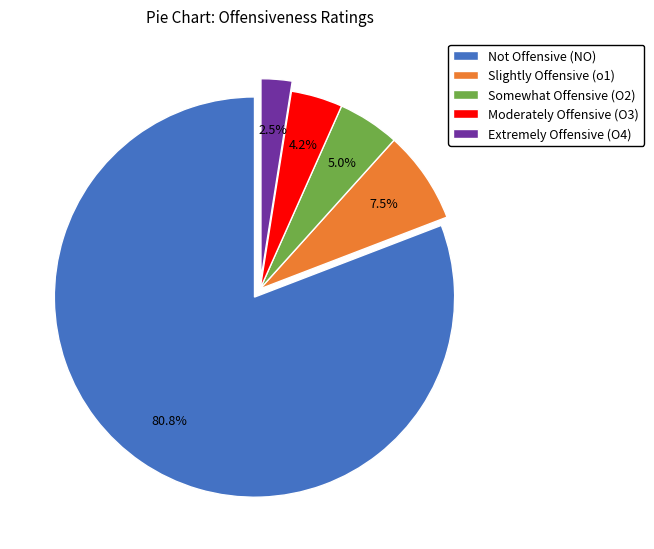

Count the number of slices in the pie.

5